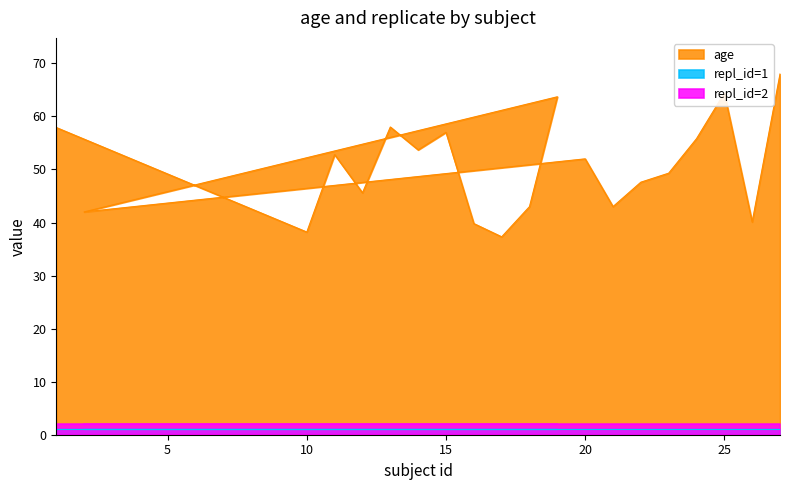

At which category is the sum across all series the highest?

27